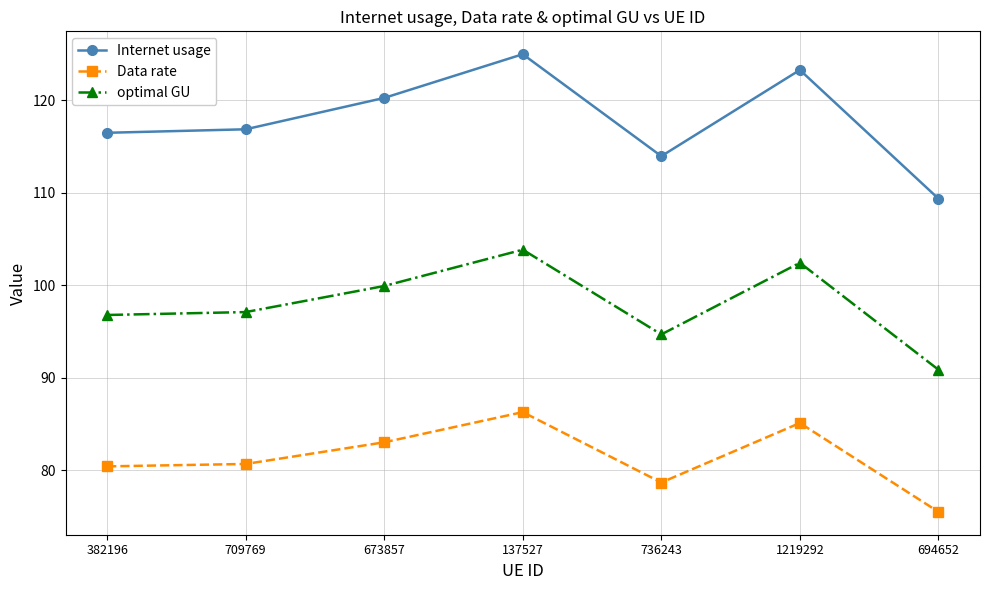

Rank the series by their average value, from highest to lowest.

Internet usage, optimal GU, Data rate